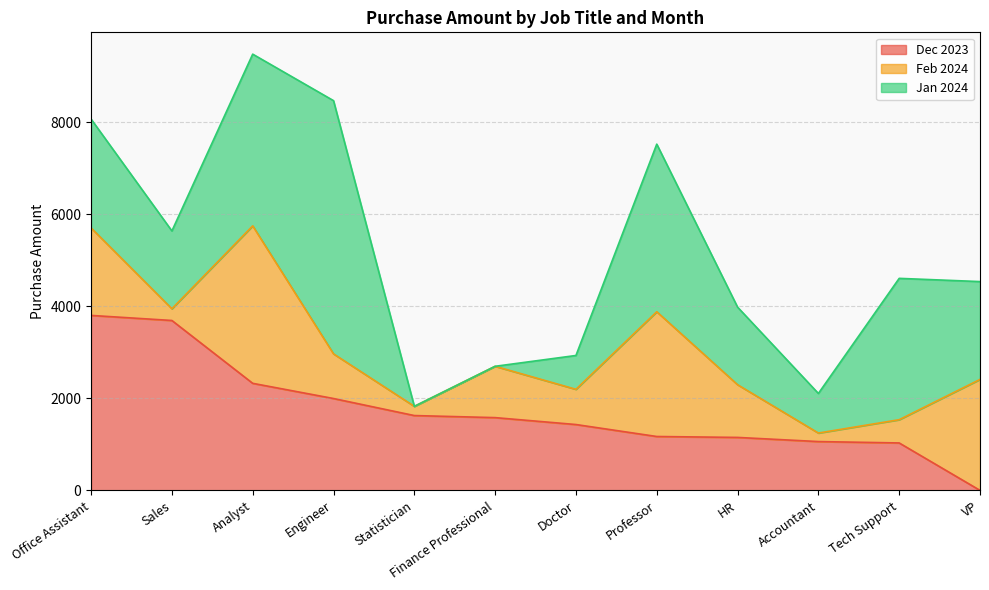

Reading right to left, what are all the values shown in this chart?

Dec 2023: VP=0	Tech Support=1030	Accountant=1060	HR=1150	Professor=1170	Doctor=1430	Finance Professional=1580	Statistician=1625	Engineer=1995	Analyst=2325	Sales=3690	Office Assistant=3800
Feb 2024: VP=2410	Tech Support=505	Accountant=185	HR=1145	Professor=2710	Doctor=765	Finance Professional=1115	Statistician=200	Engineer=970	Analyst=3420	Sales=255	Office Assistant=1900
Jan 2024: VP=2125	Tech Support=3070	Accountant=860	HR=1685	Professor=3640	Doctor=735	Finance Professional=0	Statistician=0	Engineer=5500	Analyst=3730	Sales=1690	Office Assistant=2365